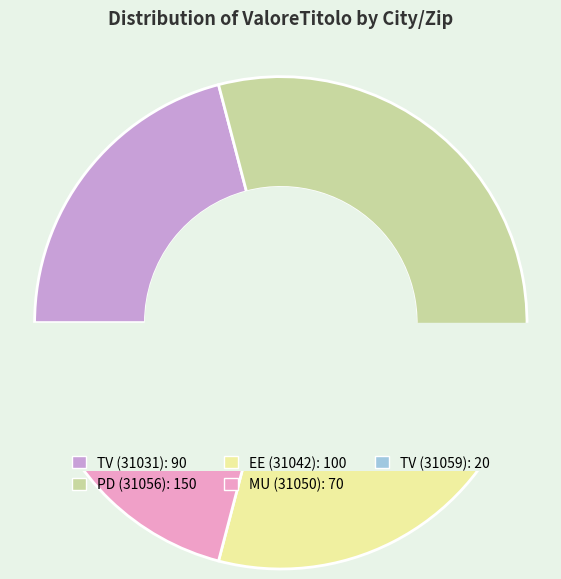

To the nearest percent, what portion does EE (31042) represent?

23%